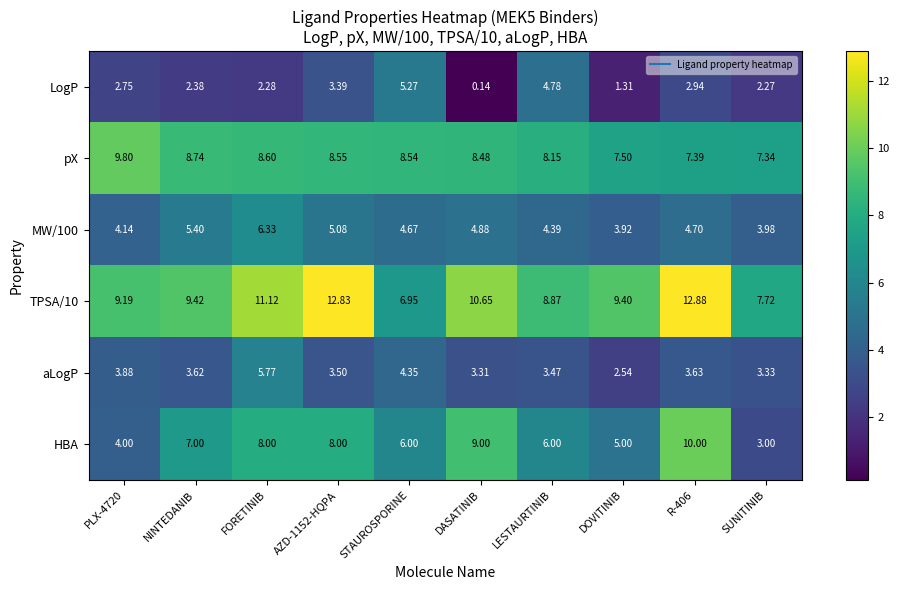

Which series has the largest range (max minus min)?

HBA